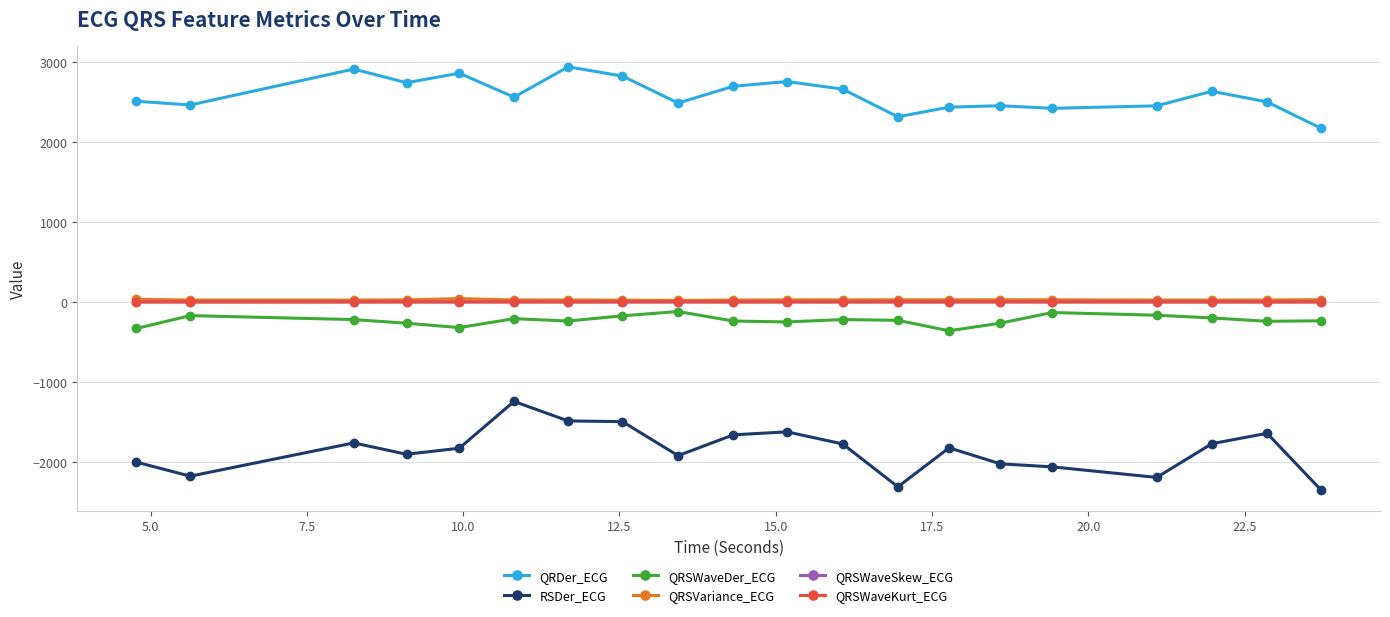

True or false: QRSWaveDer_ECG and RSDer_ECG intersect in this chart.

False